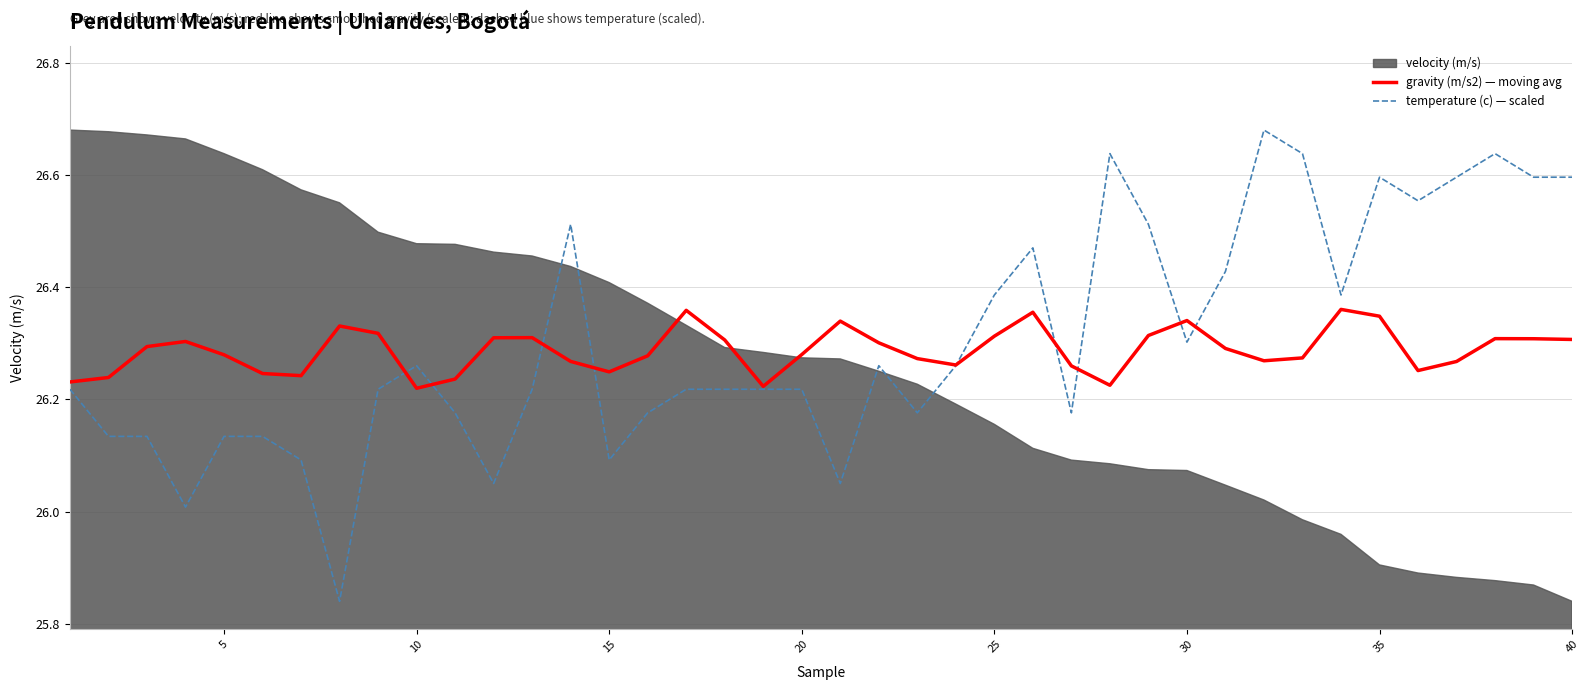

Which series has the widest spread of values?

temperature (c) — scaled